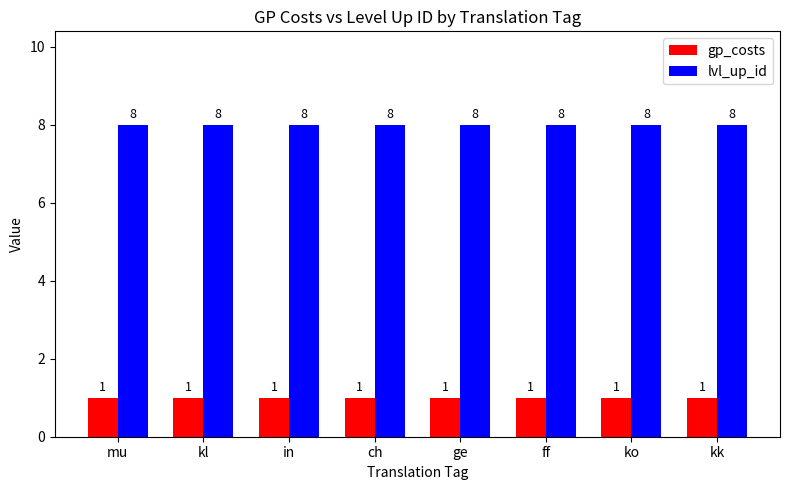

What is the spread (max minus min) of values at kl?

7